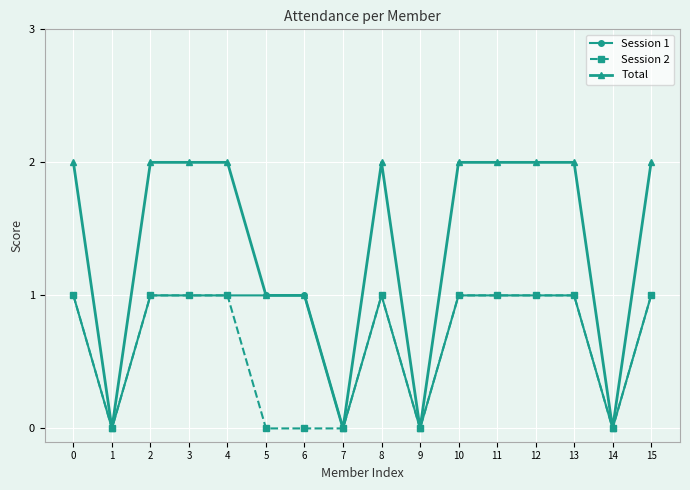

What is the difference between the maximum and minimum values in the Session 1 series?

1